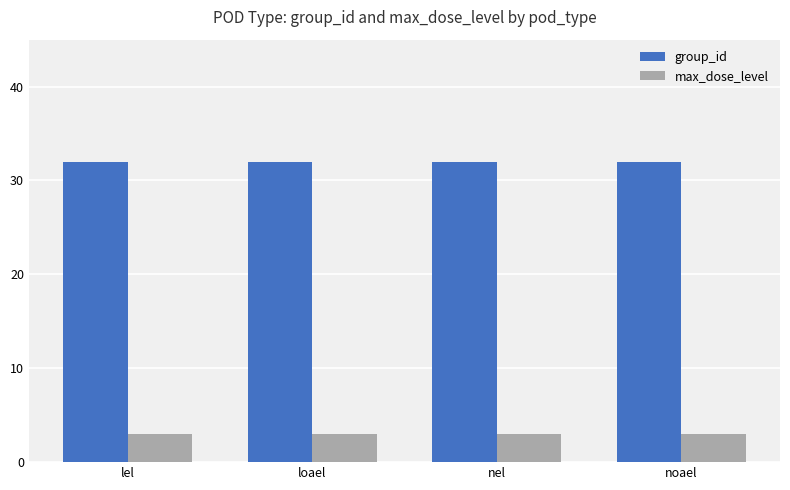

What is the sum of all group_id values?

128